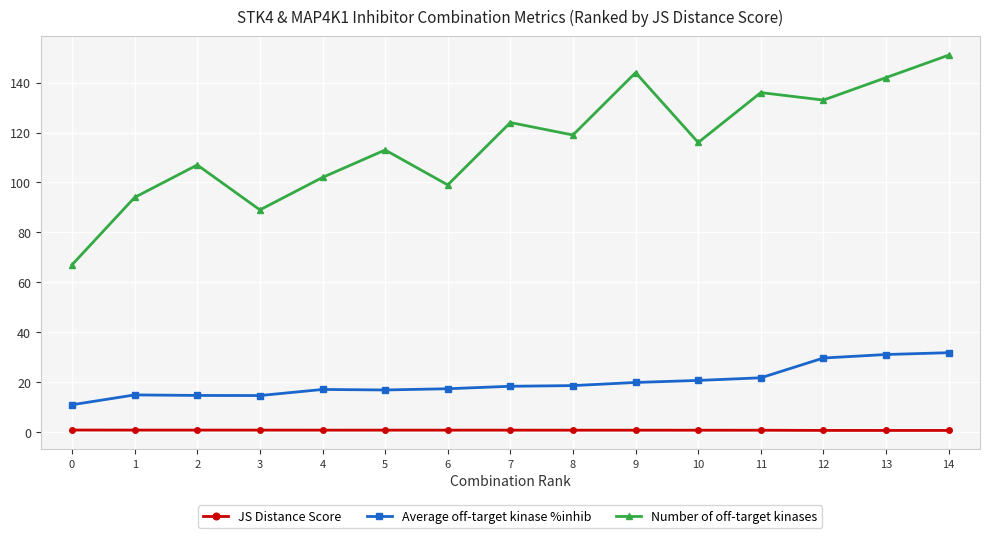

What is the difference between the Number of off-target kinases values at 4 and 11?

34.0